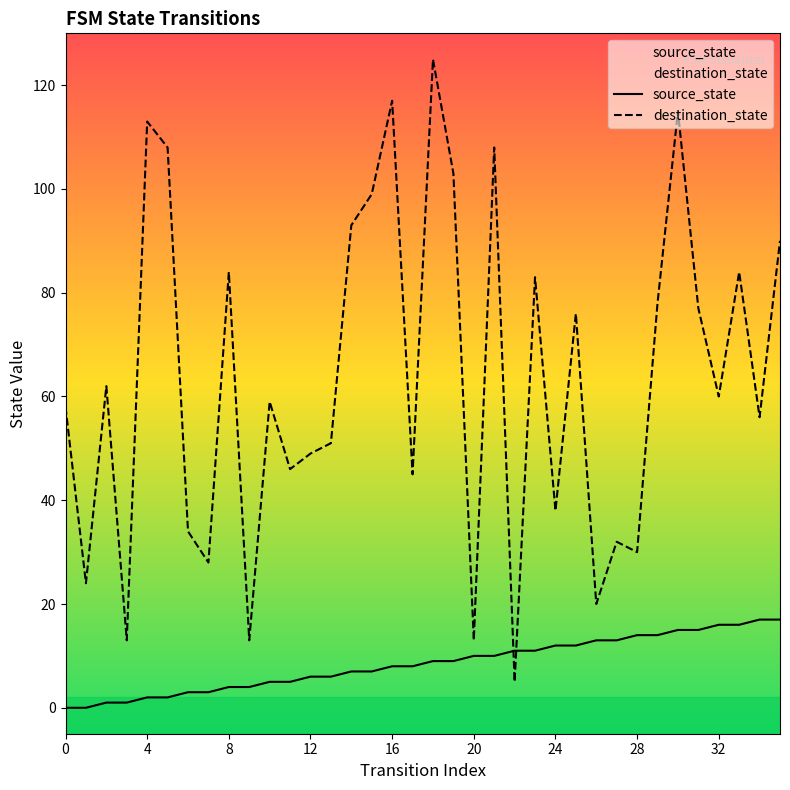

Between which two adjacent categories do source_state and destination_state first intersect?

21 and 22